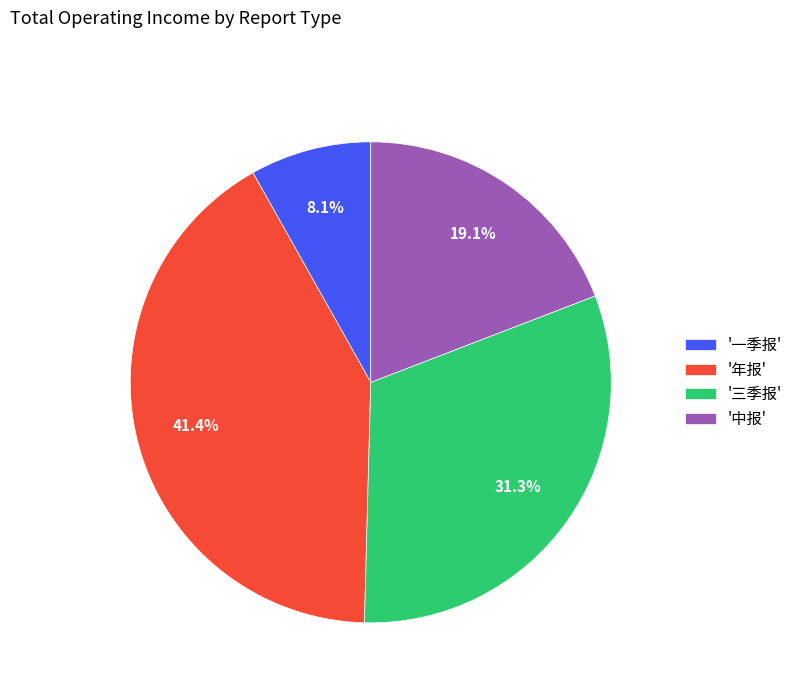

What portion of the pie excludes '一季报'?

91.9%